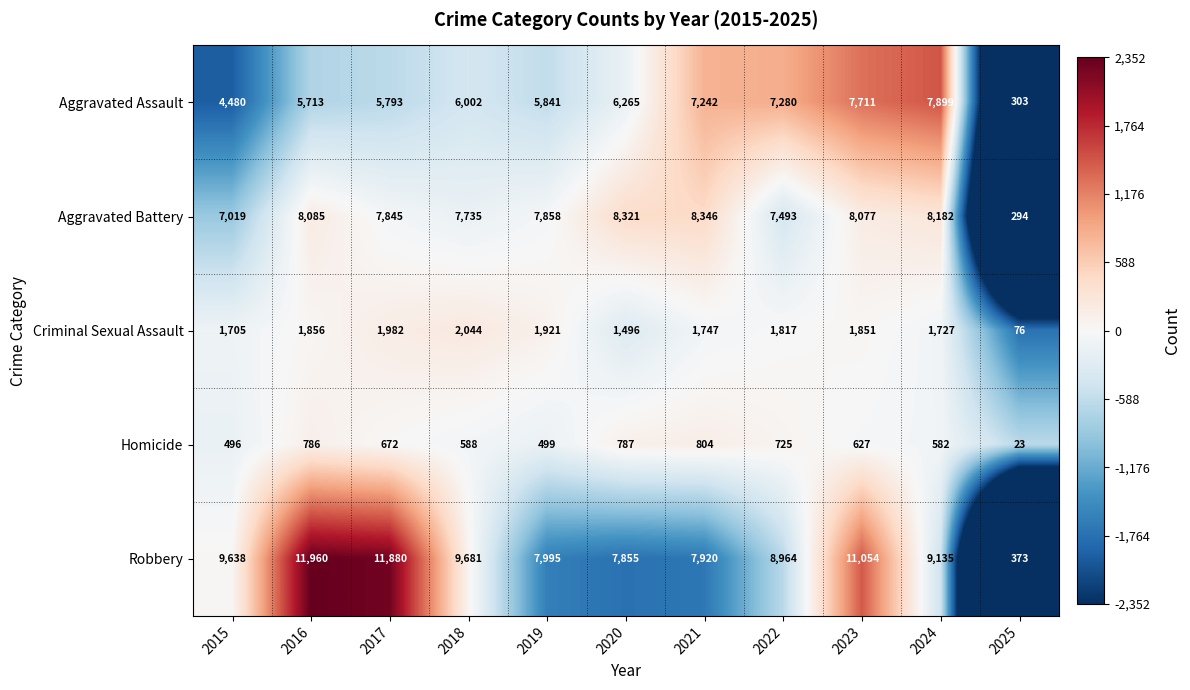

What is the difference between the Aggravated Assault values at 2024 and 2025?

7596